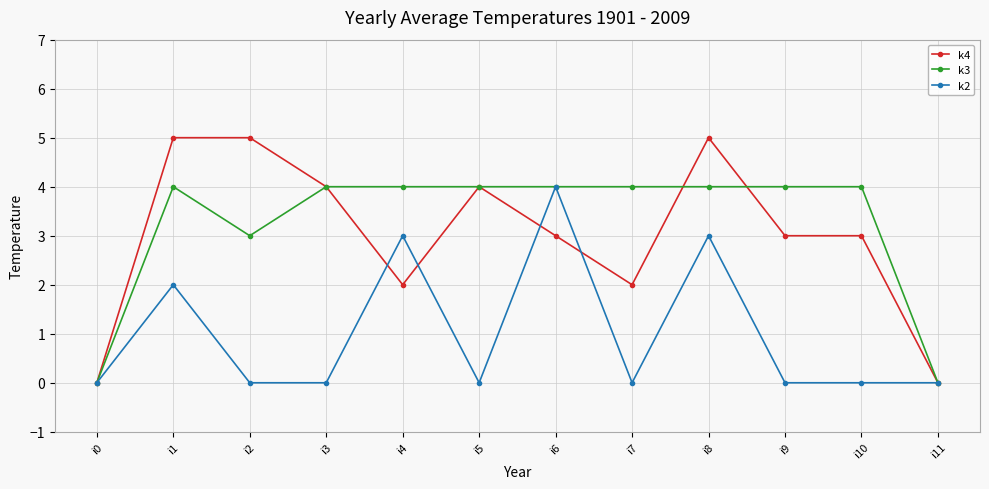

Is it true that k3 equals 4 at i5?

True